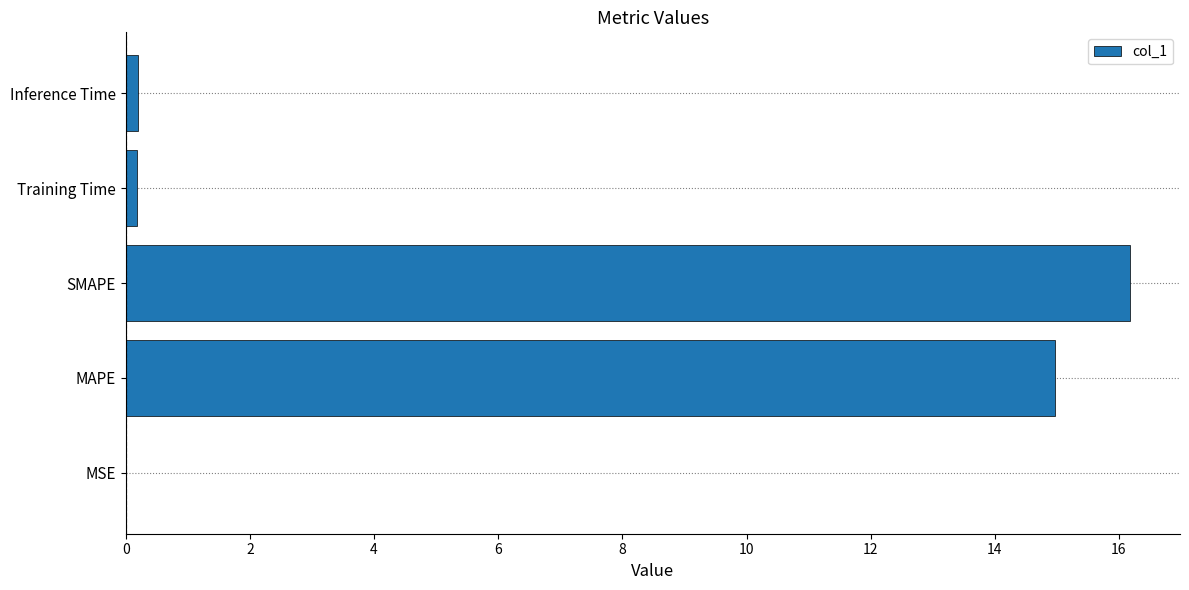

What is the sum of all values?

31.5